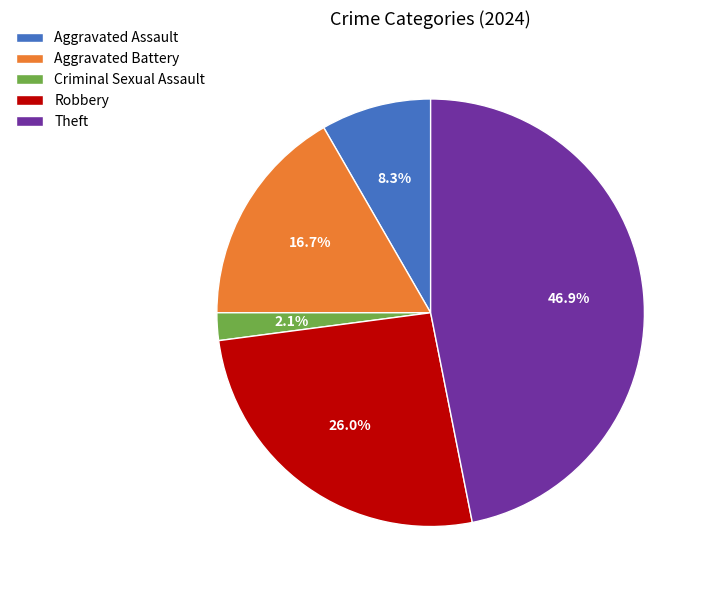

How many slices are in this pie chart?

5